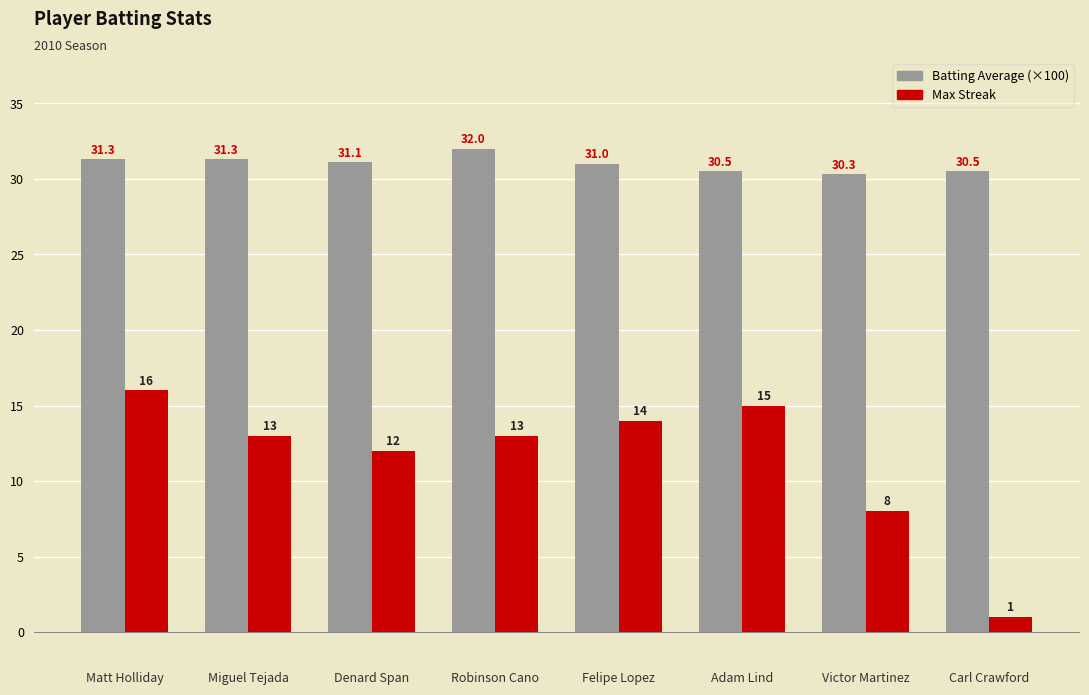

At Adam Lind, list the series in order from smallest to largest.

Max Streak, Batting Average (×100)